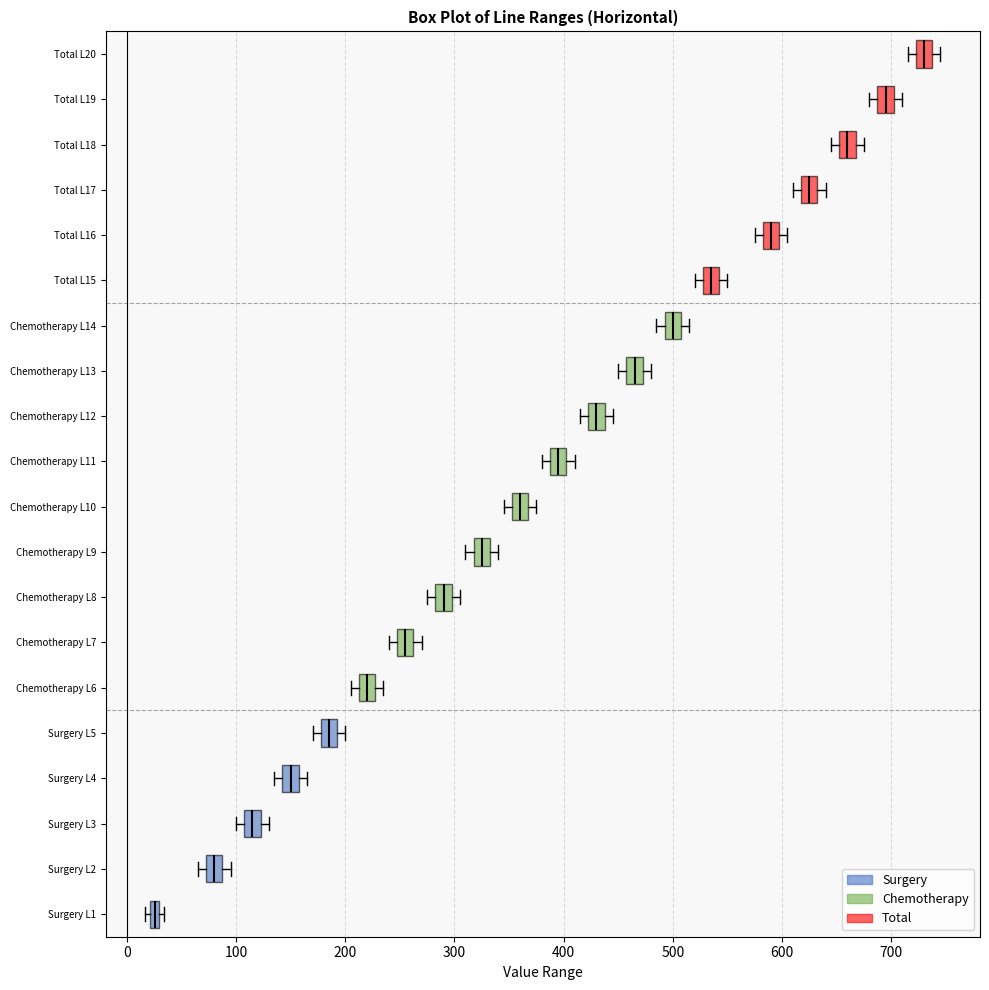

Which box's median line is the furthest to the right?

Total L20